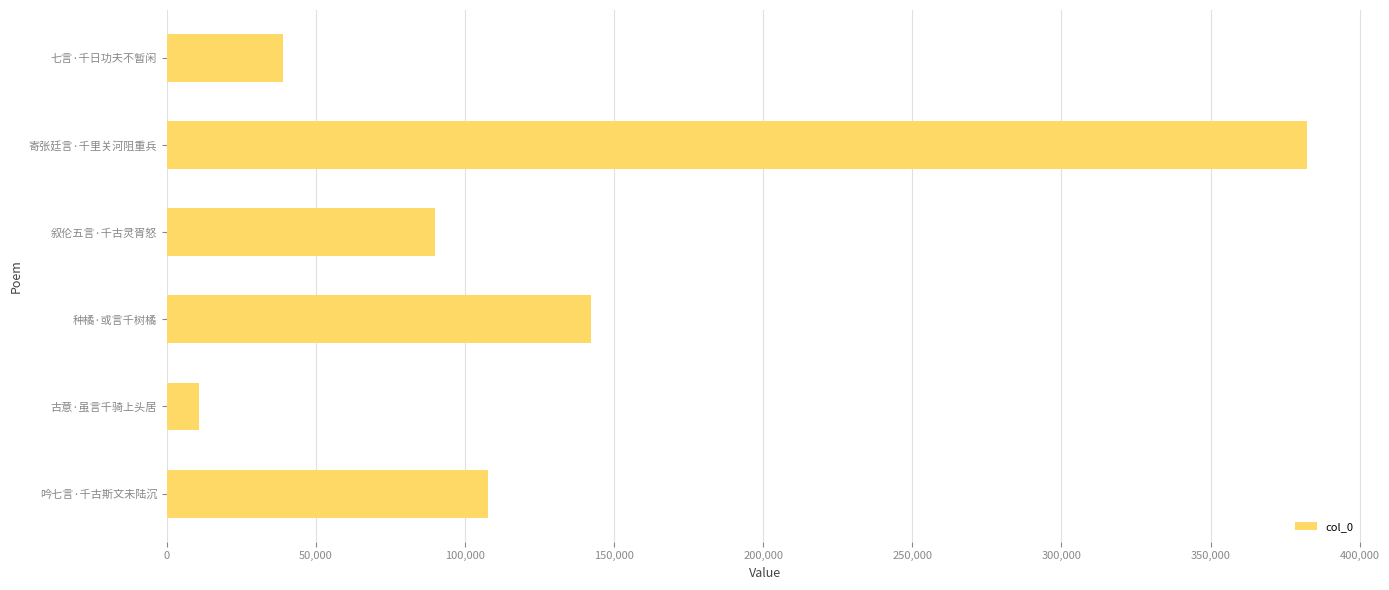

Count the number of data series in this chart.

1